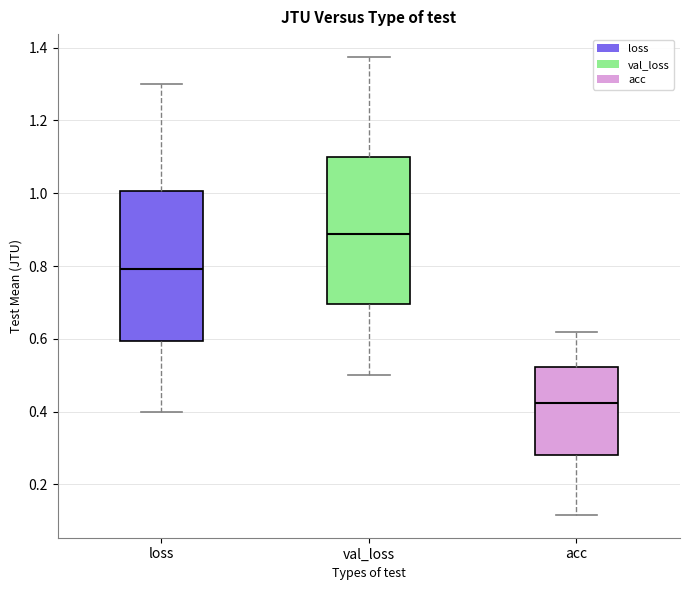

Where does the upper whisker of the box for val_loss end on the y-axis? The values are not printed on the chart, so give them approximately, as read against the axis.

1.38